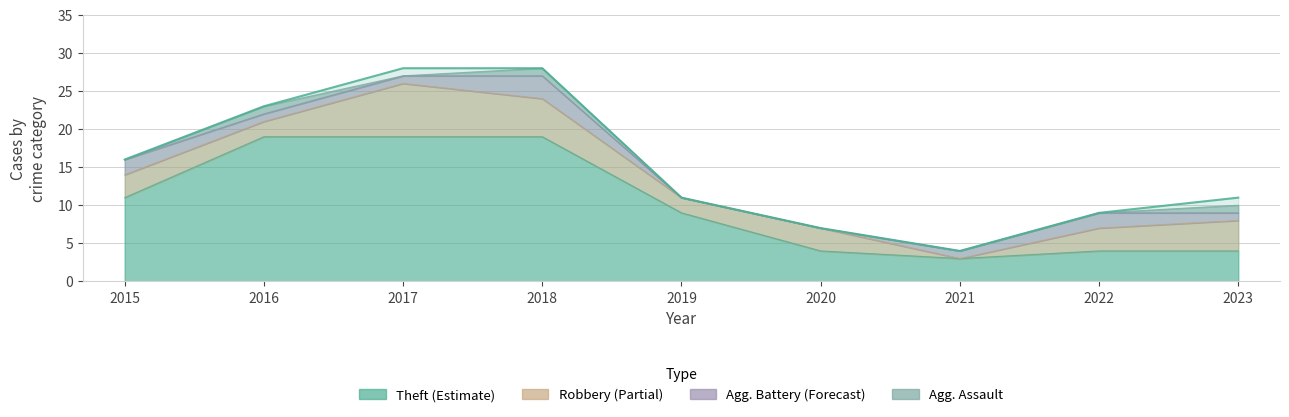

Which label corresponds to the largest value in the chart?

2017